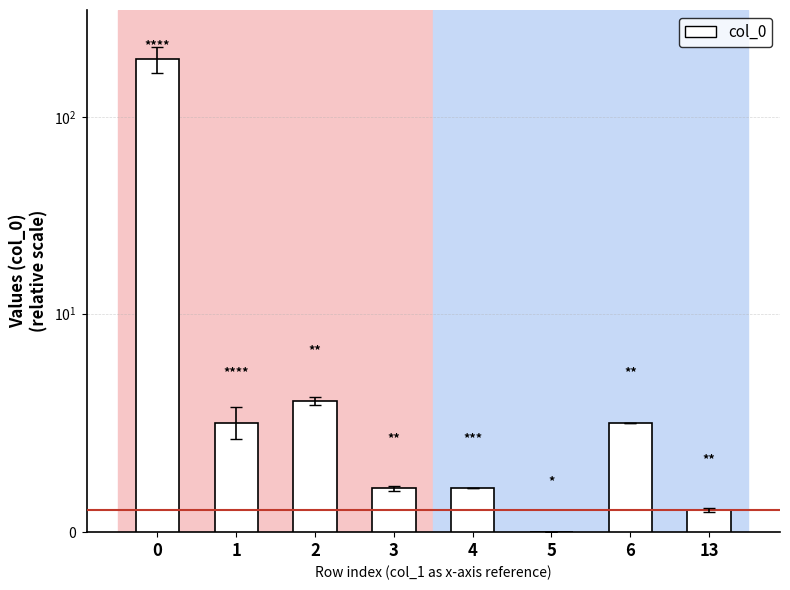

List the labels in order of value, largest first.

0, 2, 1, 6, 3, 4, 13, 5